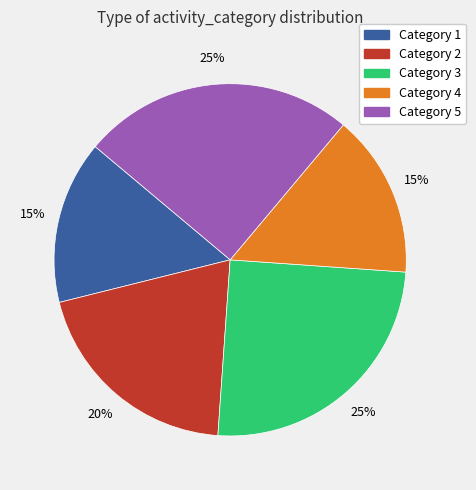

To the nearest percent, what is the average slice percentage?

20%